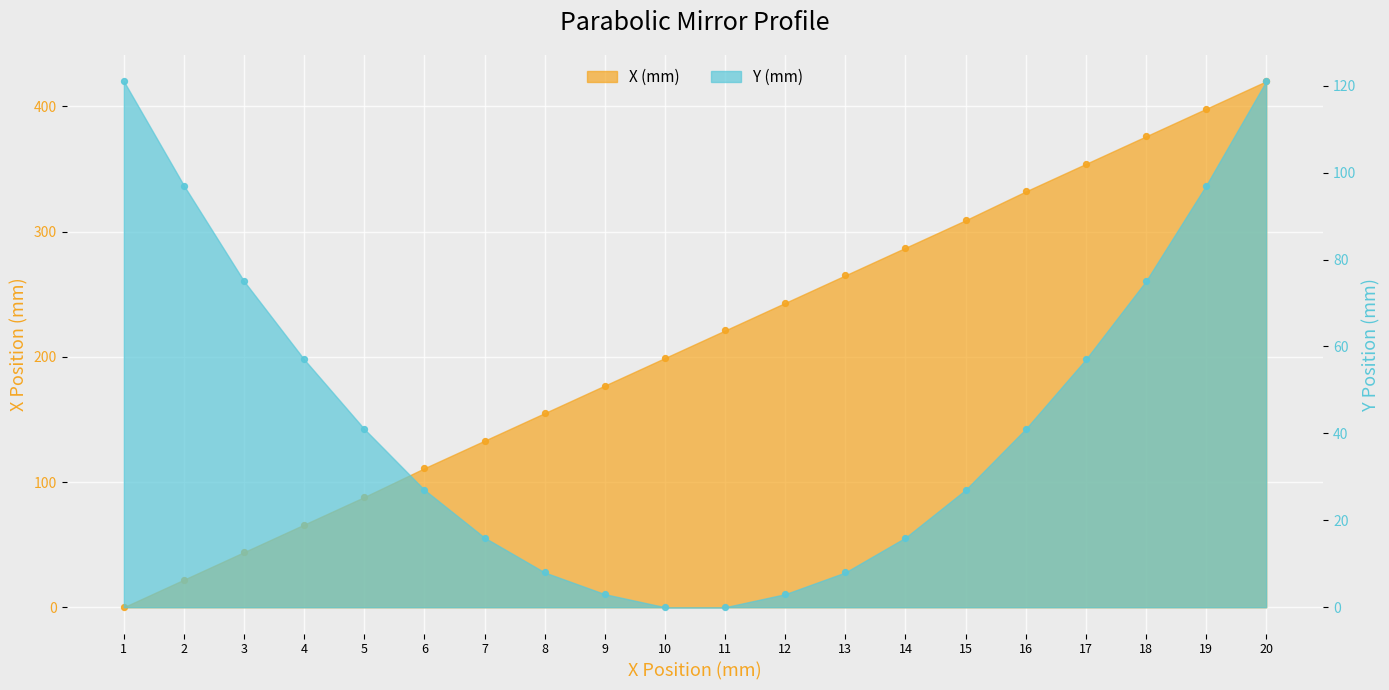

Which series has the largest Y range (max minus min)?

X (mm)